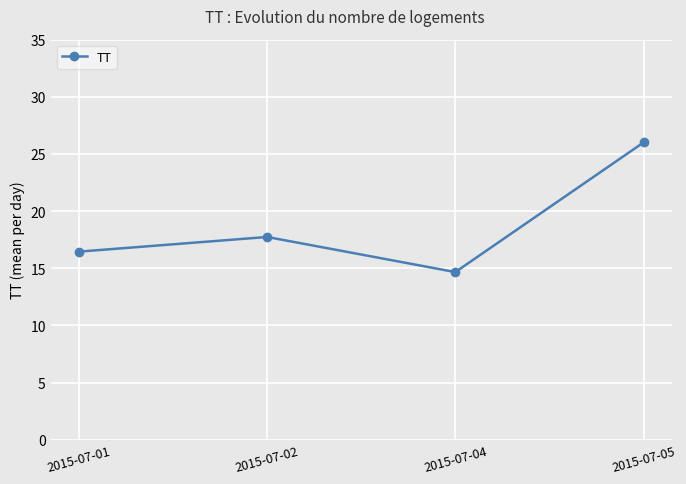

Which has a higher value, 2015-07-04 or 2015-07-01?

2015-07-01